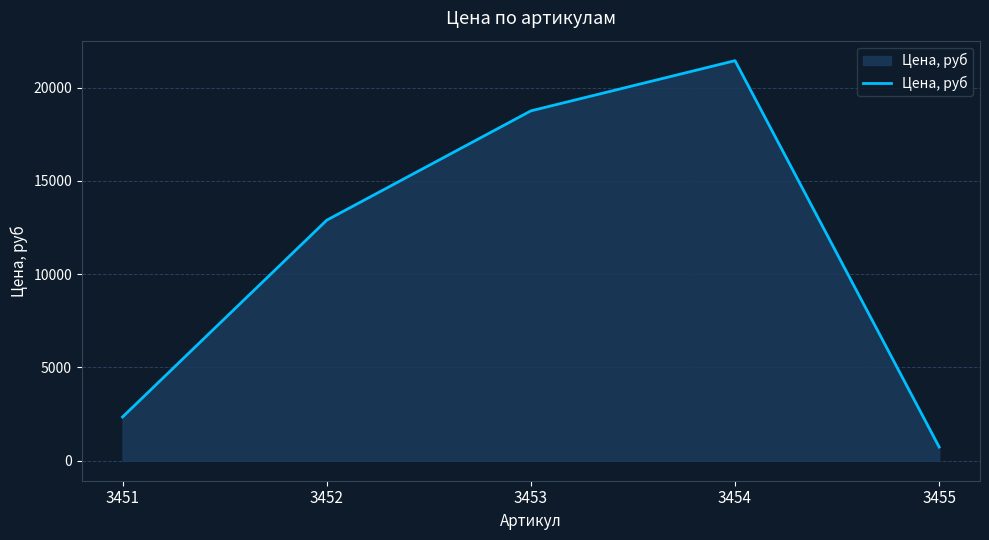

What is the smallest value displayed?

732